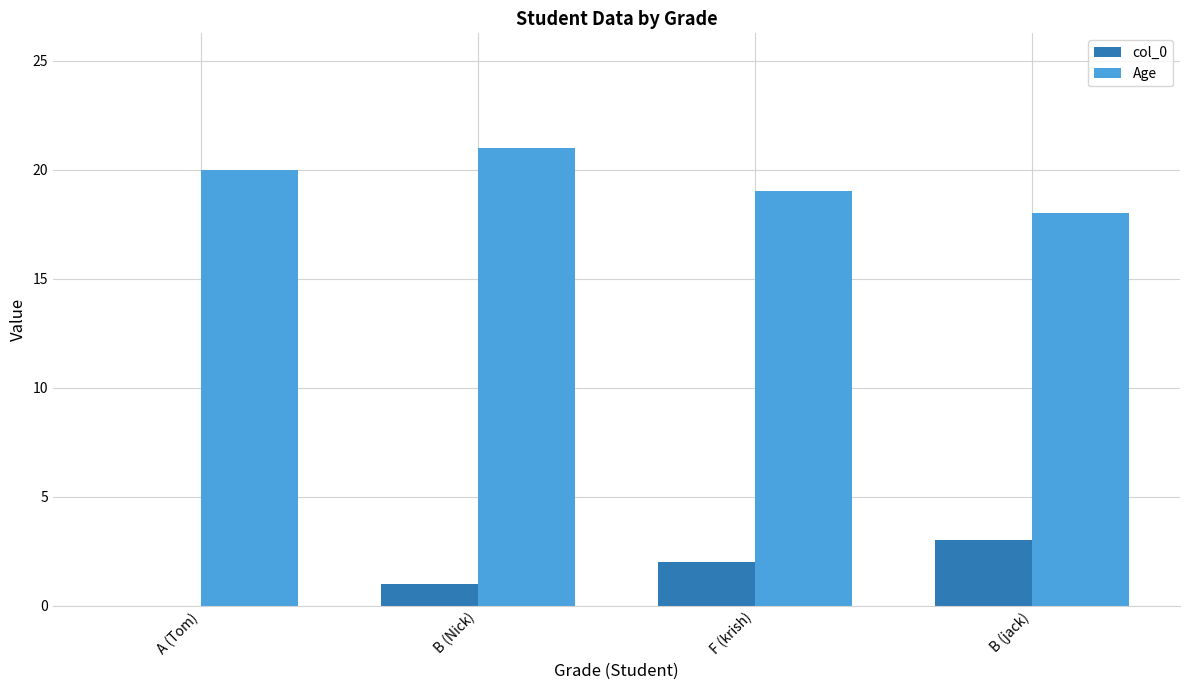

What is the spread (max minus min) of values at A (Tom)?

20